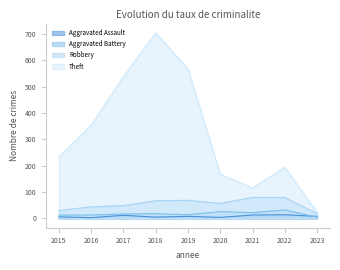

At which label does Theft first exceed 233?

2016